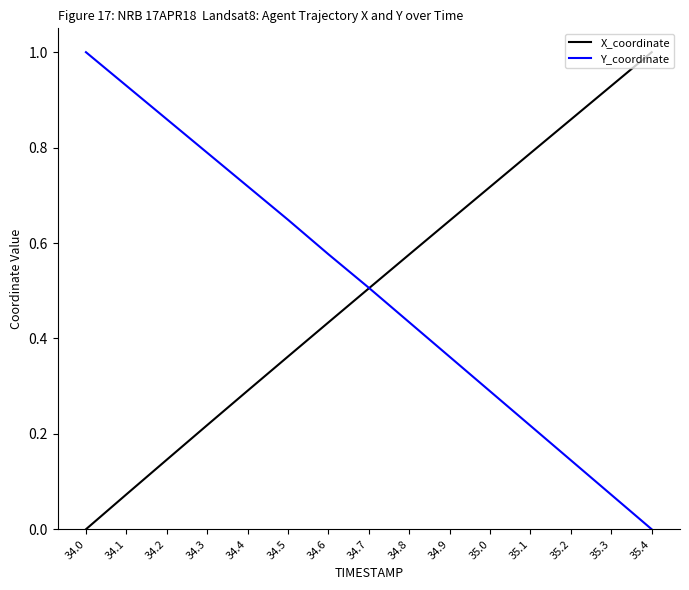

Count the number of data series in this chart.

2